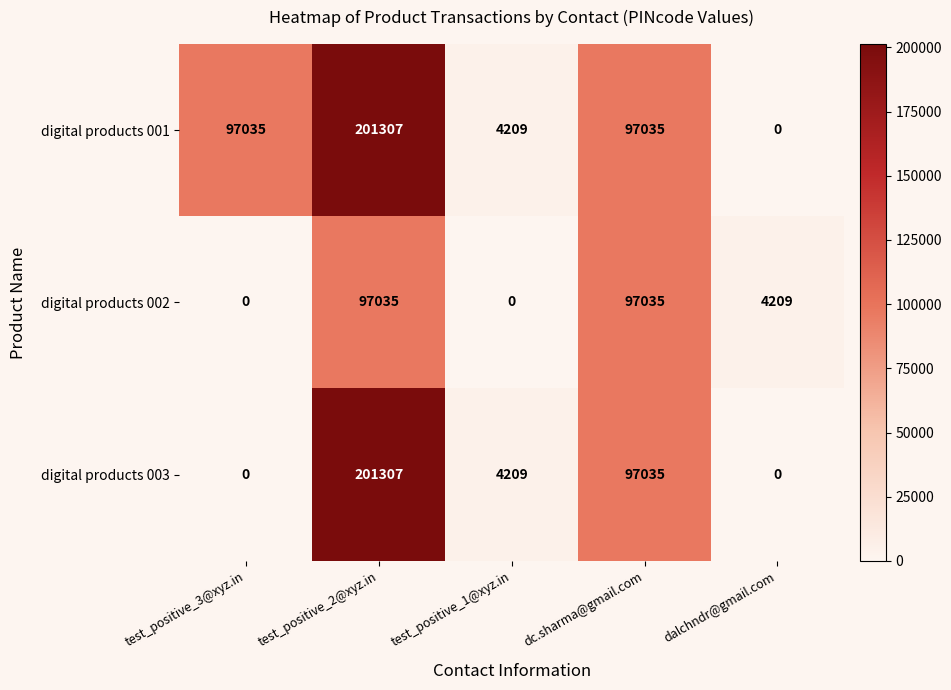

Rank the series by their average value, from lowest to highest.

digital products 002, digital products 003, digital products 001